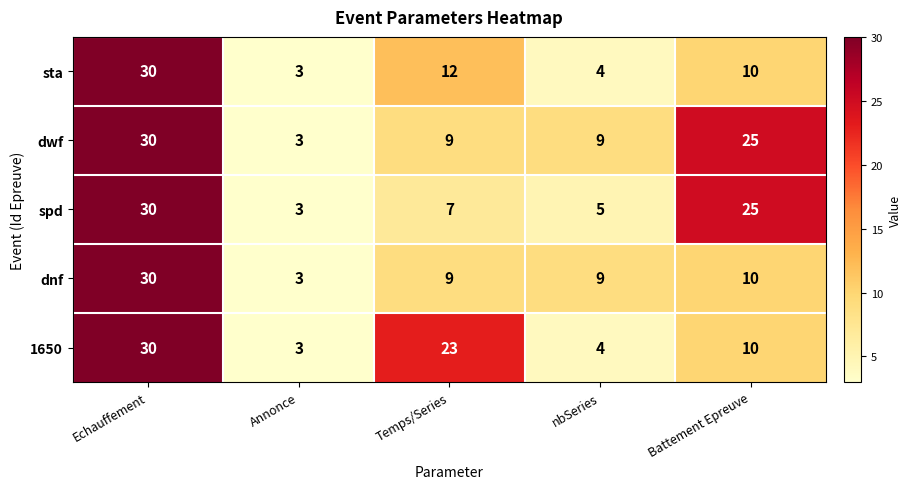

Reading right to left, what are all the values shown in this chart?

sta: Battement Epreuve=10	nbSeries=4	Temps/Series=12	Annonce=3	Echauffement=30
dwf: Battement Epreuve=25	nbSeries=9	Temps/Series=9	Annonce=3	Echauffement=30
spd: Battement Epreuve=25	nbSeries=5	Temps/Series=7	Annonce=3	Echauffement=30
dnf: Battement Epreuve=10	nbSeries=9	Temps/Series=9	Annonce=3	Echauffement=30
1650: Battement Epreuve=10	nbSeries=4	Temps/Series=23	Annonce=3	Echauffement=30